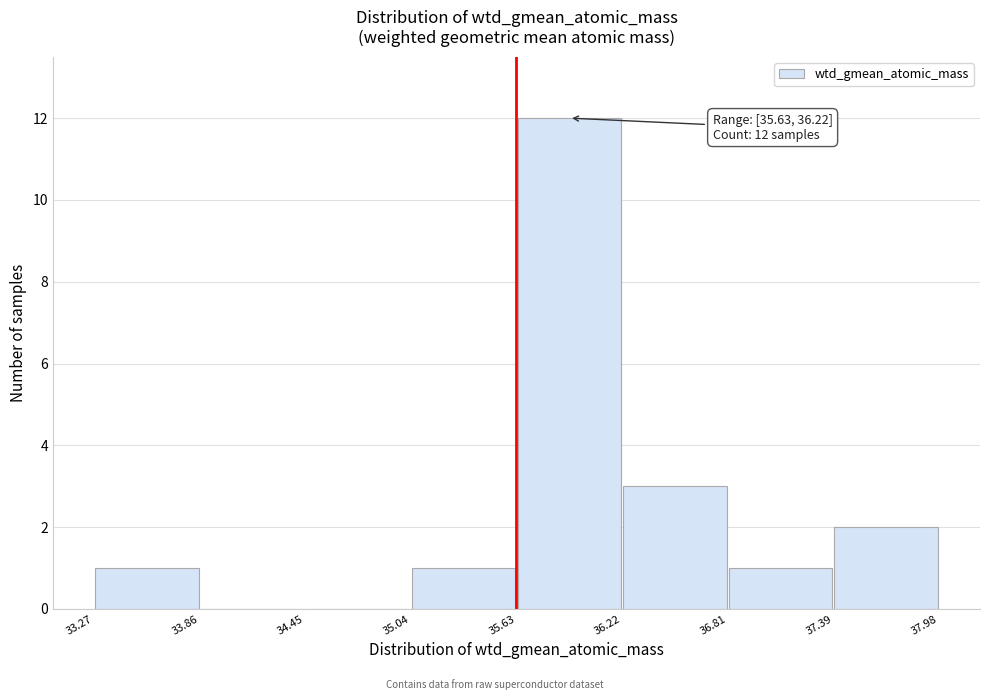

Over which range of the x-axis is the bar tallest?

35.63 to 36.22